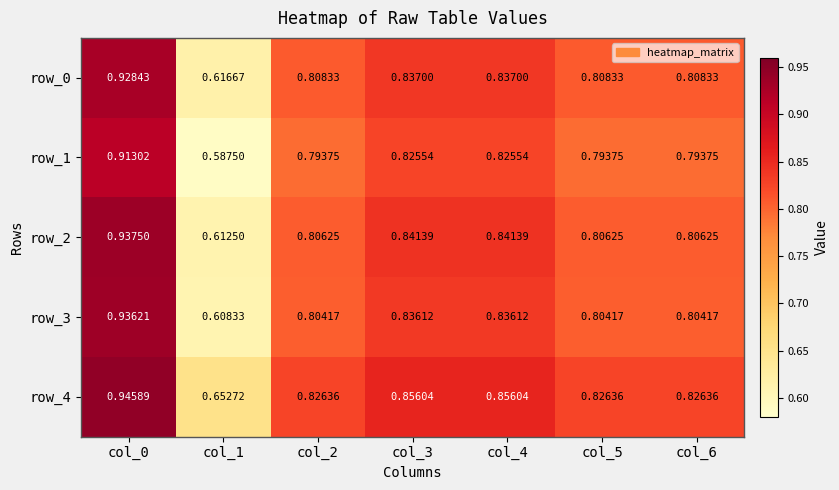

At how many categories does at least one series exceed 0?

7